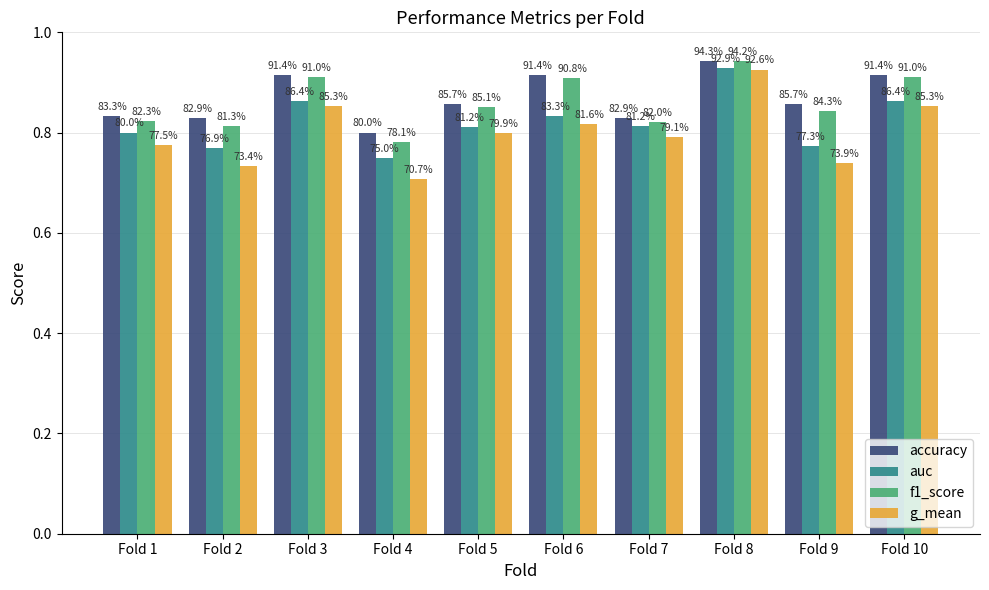

What are all the series names shown in the legend?

accuracy, auc, f1_score, g_mean